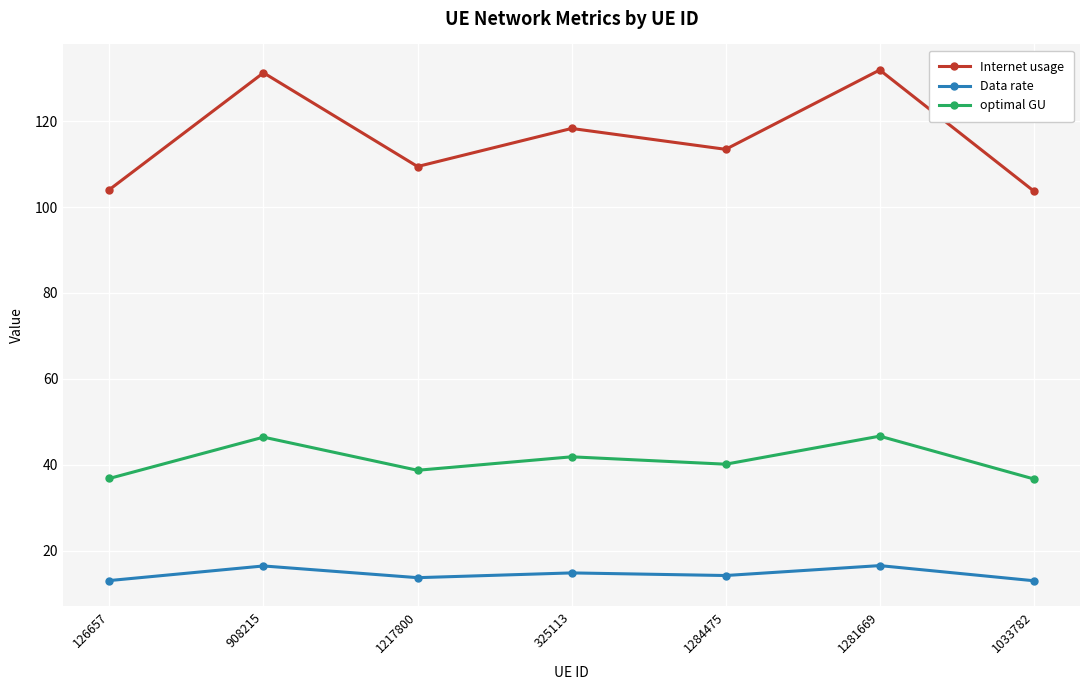

What is the total value across all series at 1033782?

153.4